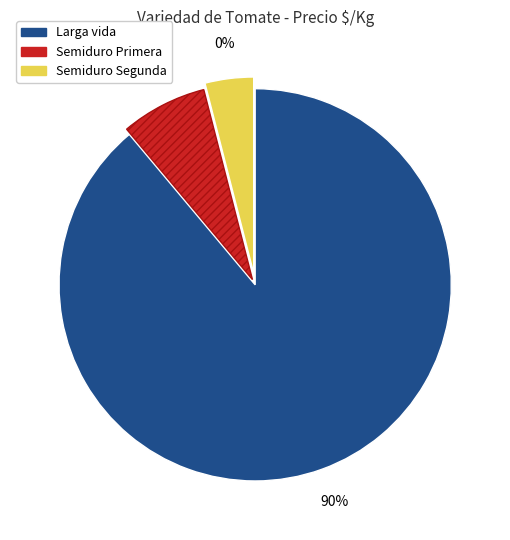

The 26 slice represents 1% of the pie. True or false?

False